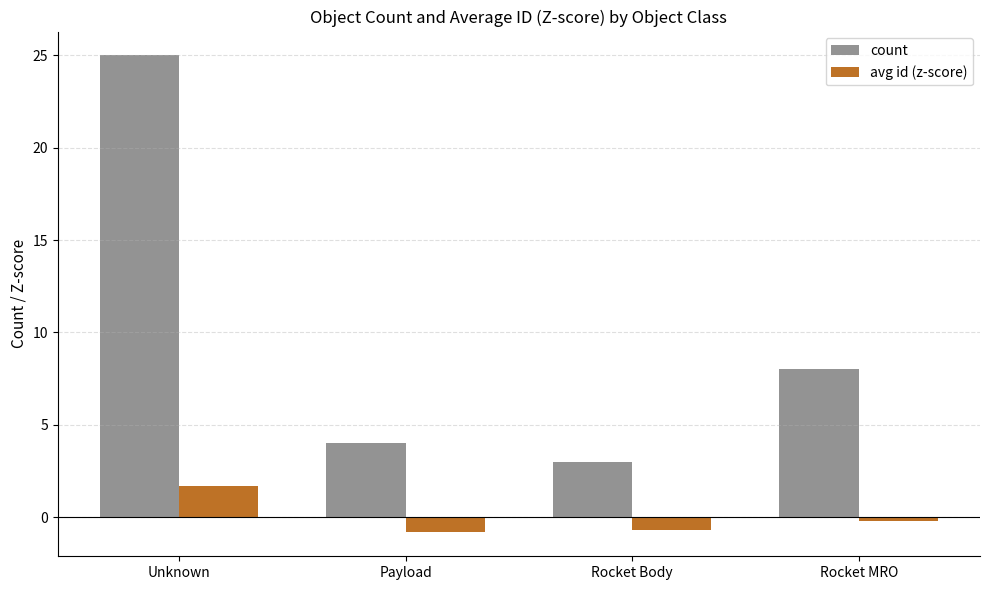

Which series has the largest total across all categories?

count